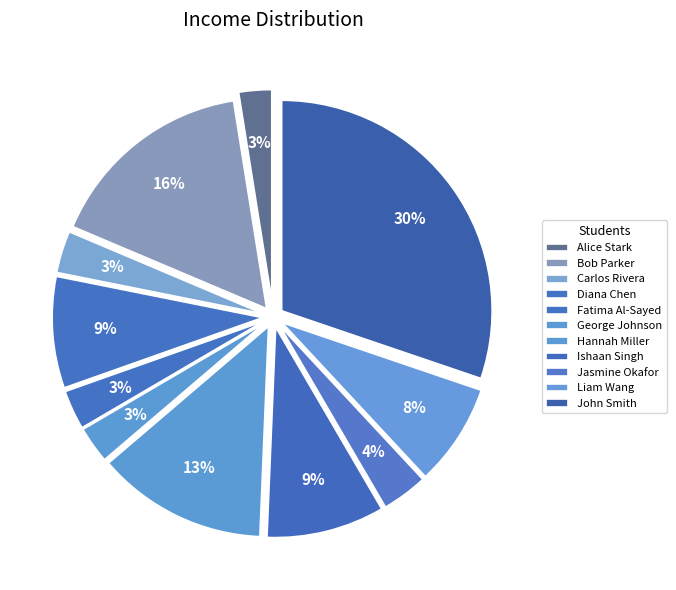

How many slices are in this pie chart?

11